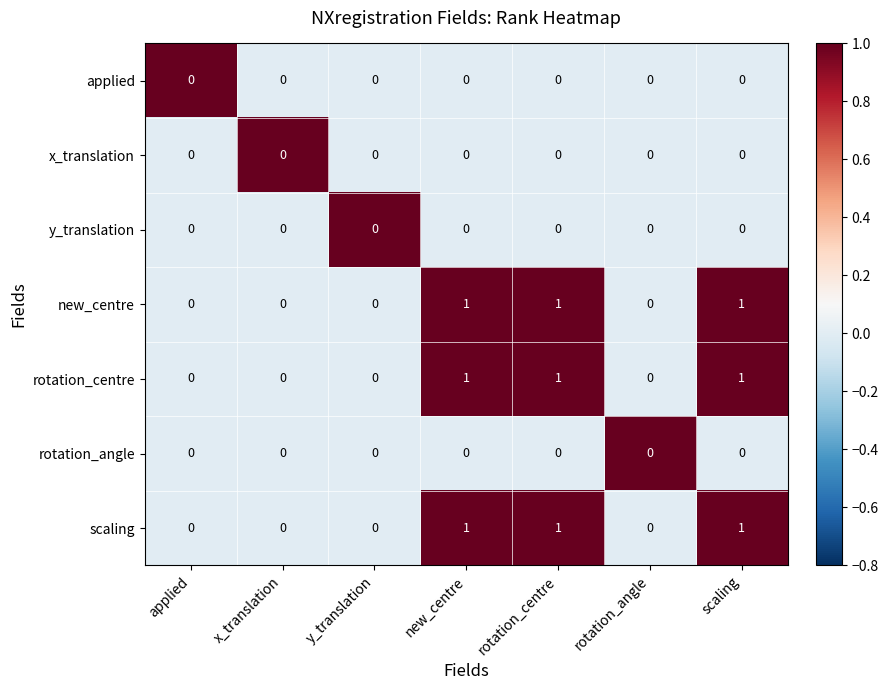

Count the scaling values in the range 0 to 1.

7